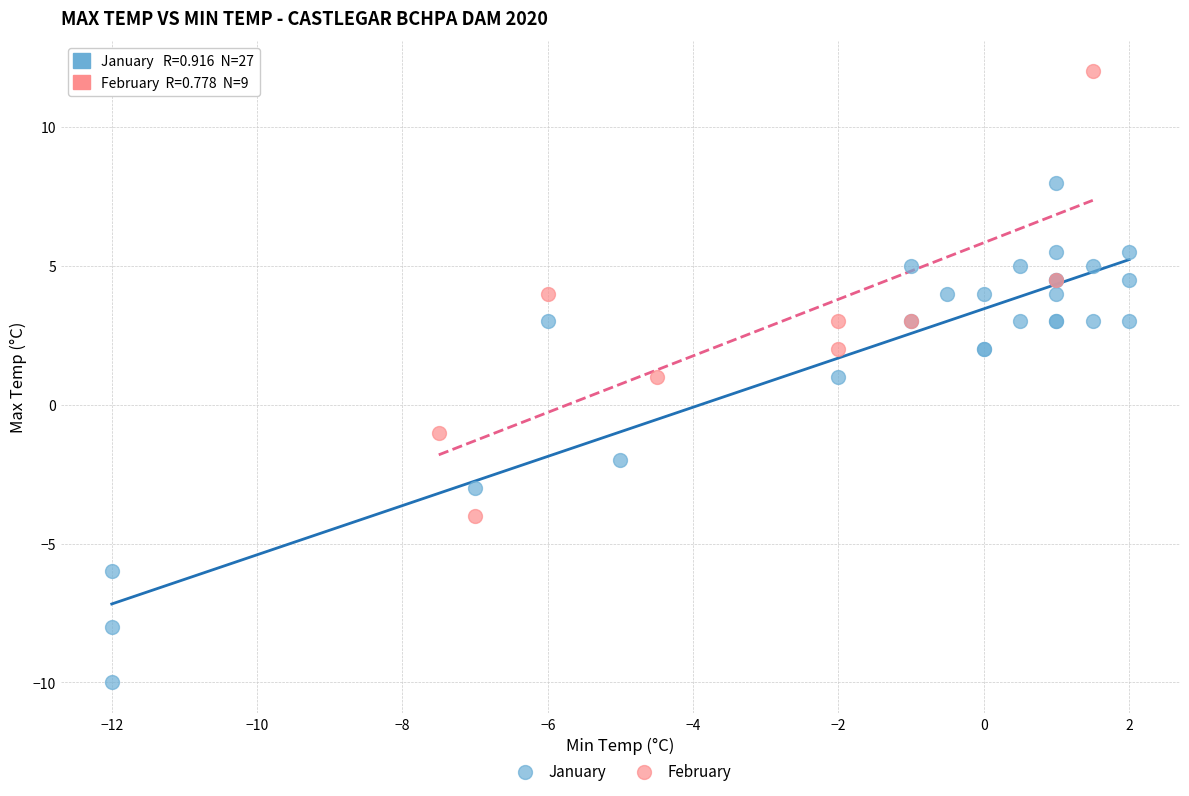

Which series has the largest Y range (max minus min)?

January